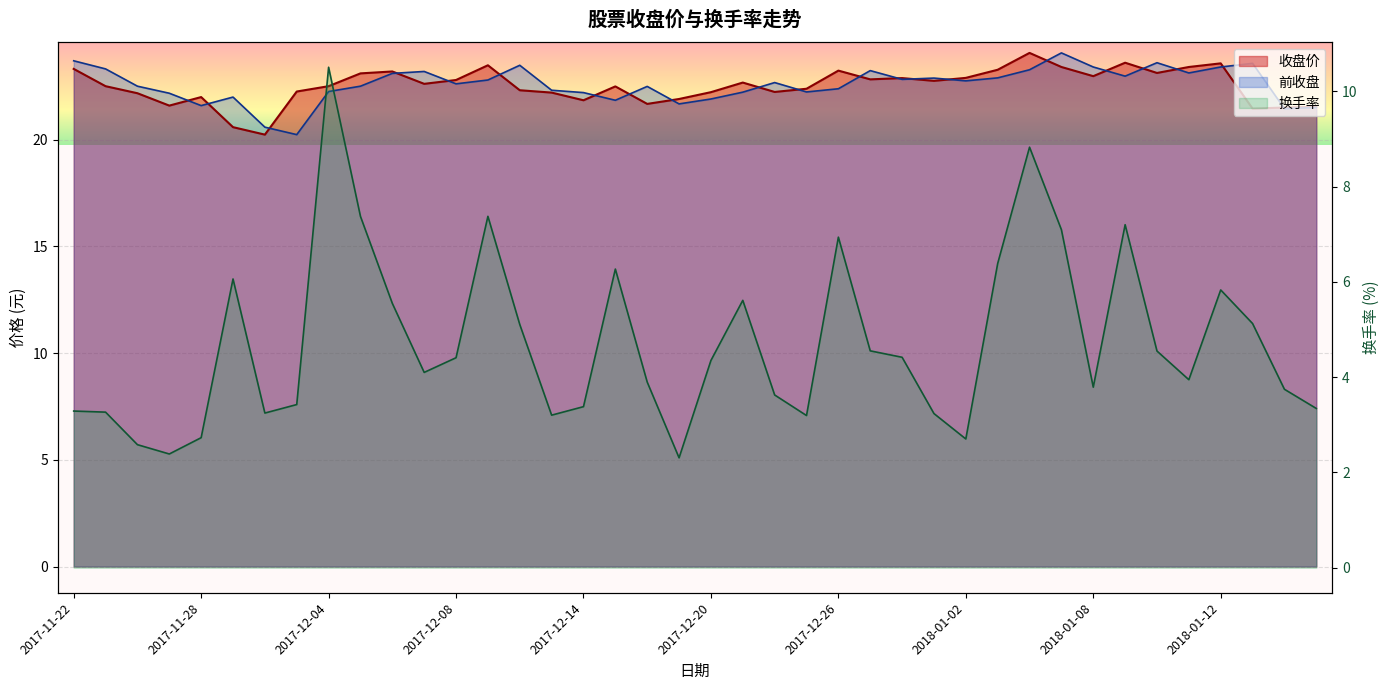

Is the value of 换手率 at 2017-12-20 greater than the value of 收盘价 at 2017-11-28?

No